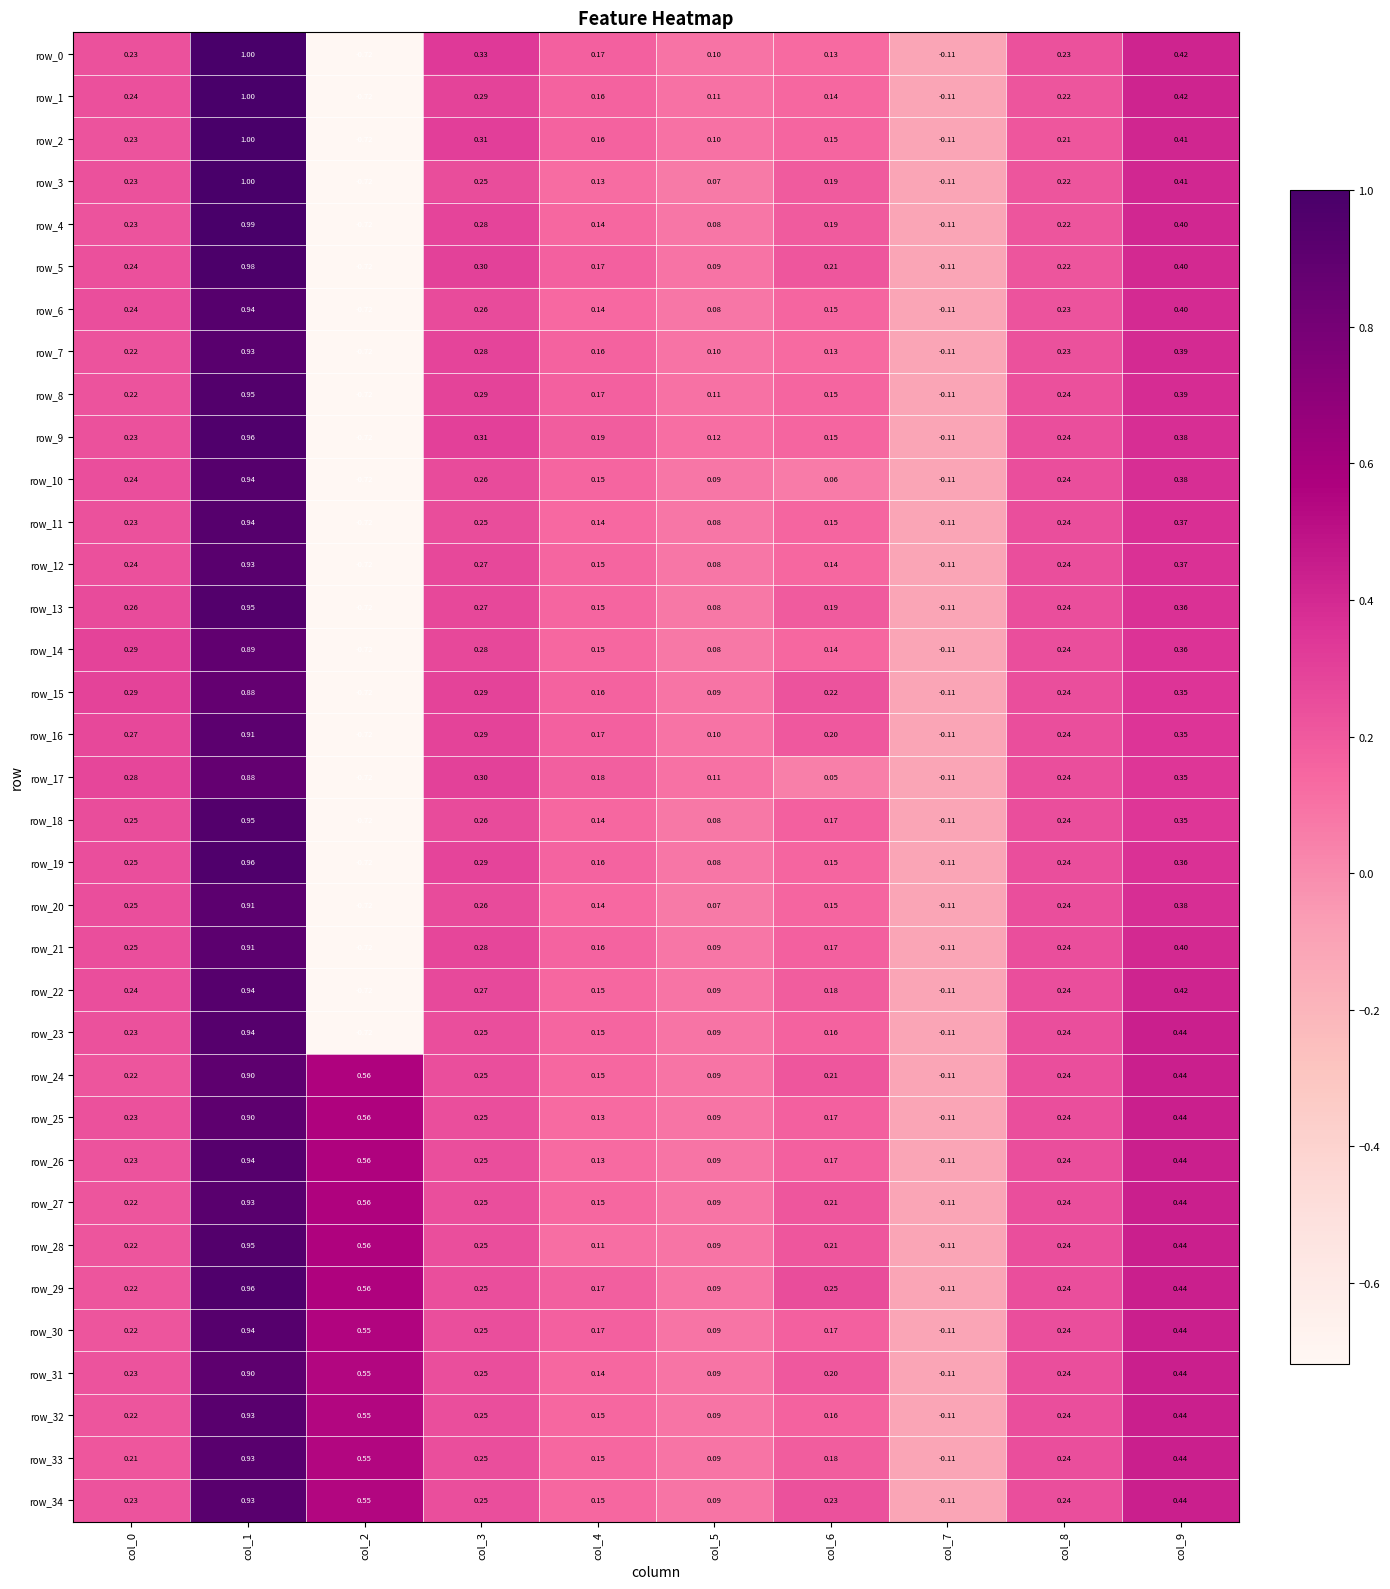

At which label is row_31 closest to 0?

col_5